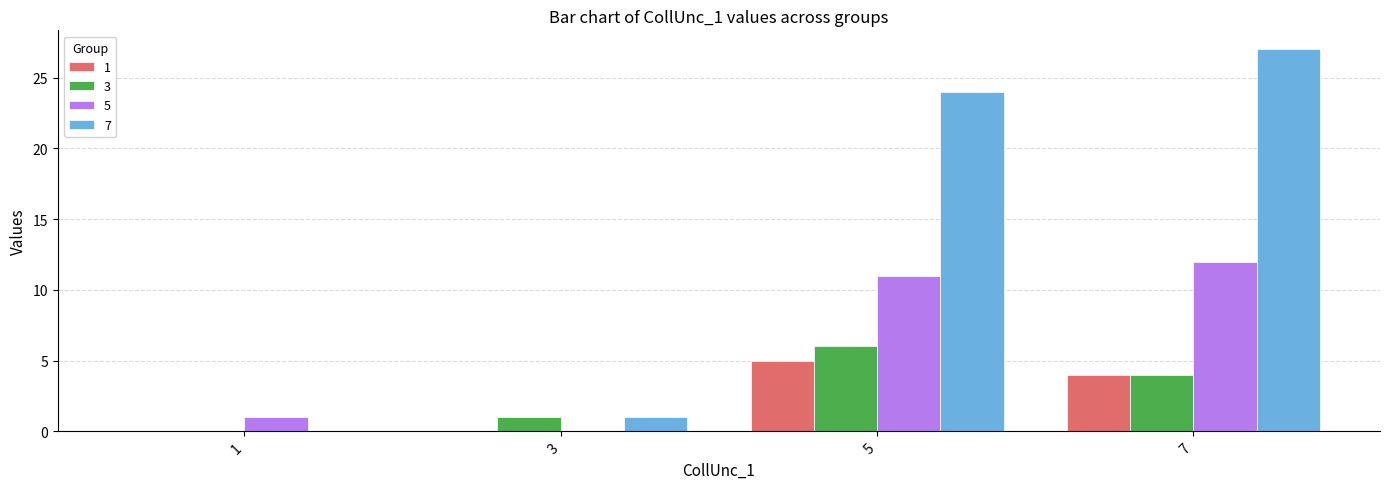

What is the sum of all 3 values?

11